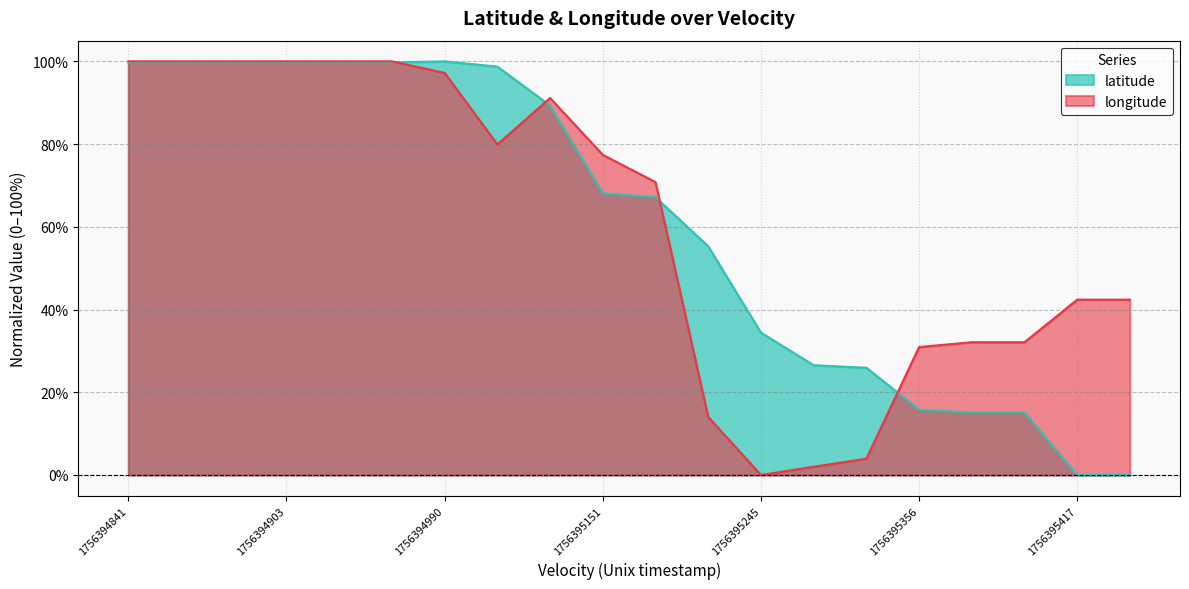

Does the chart display data point markers on the line(s)?

No